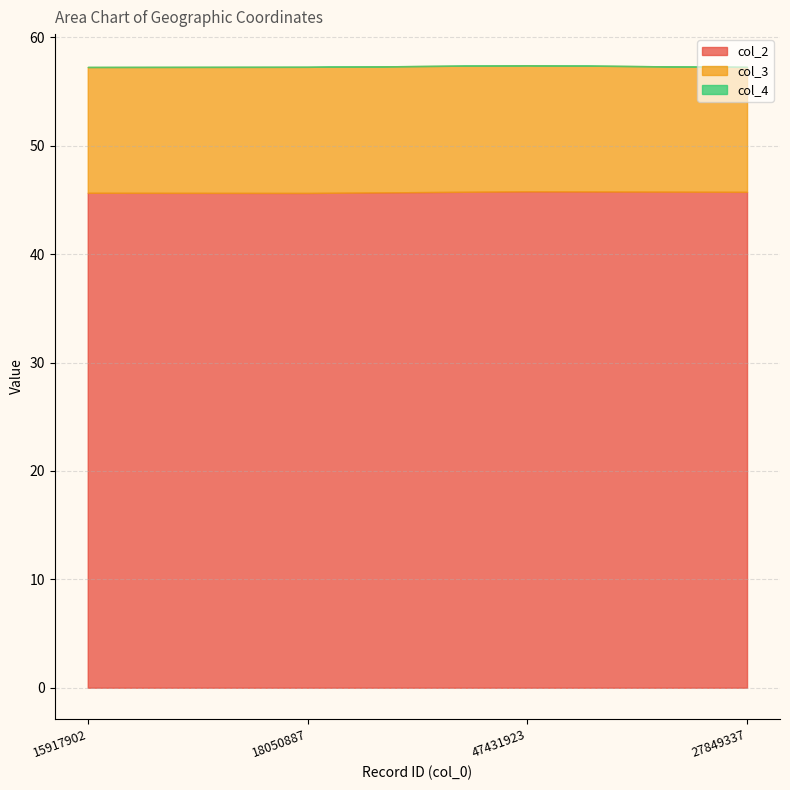

What is the label of the 4th point from the right?

15917902